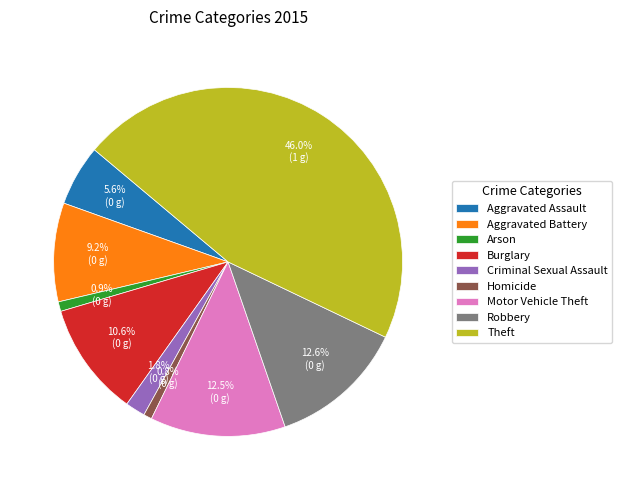

To the nearest percent, what is the combined percentage of Aggravated Assault and Burglary?

16%